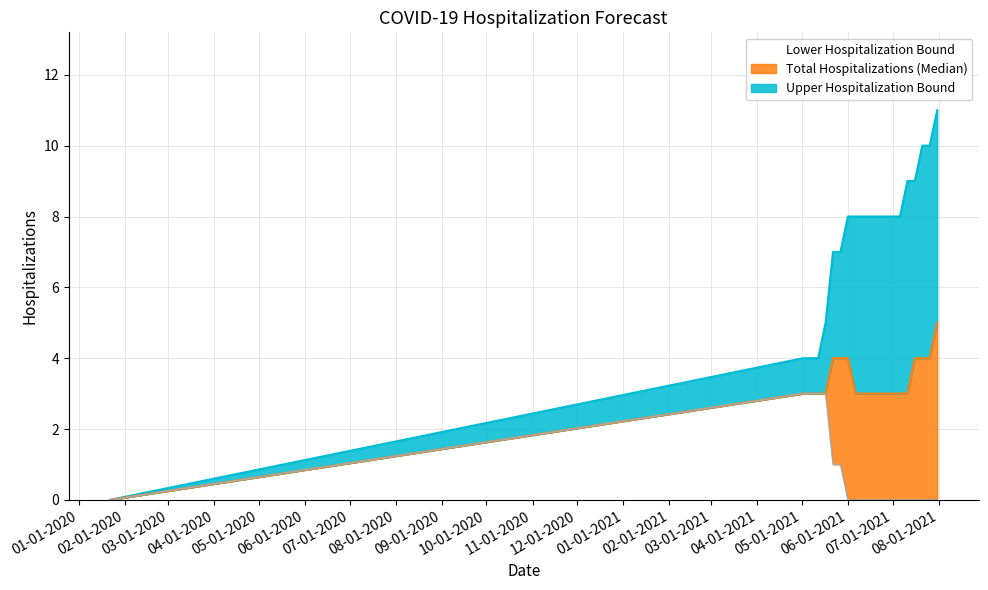

At which label does Upper Hospitalization Bound reach its peak?

07-31-2021